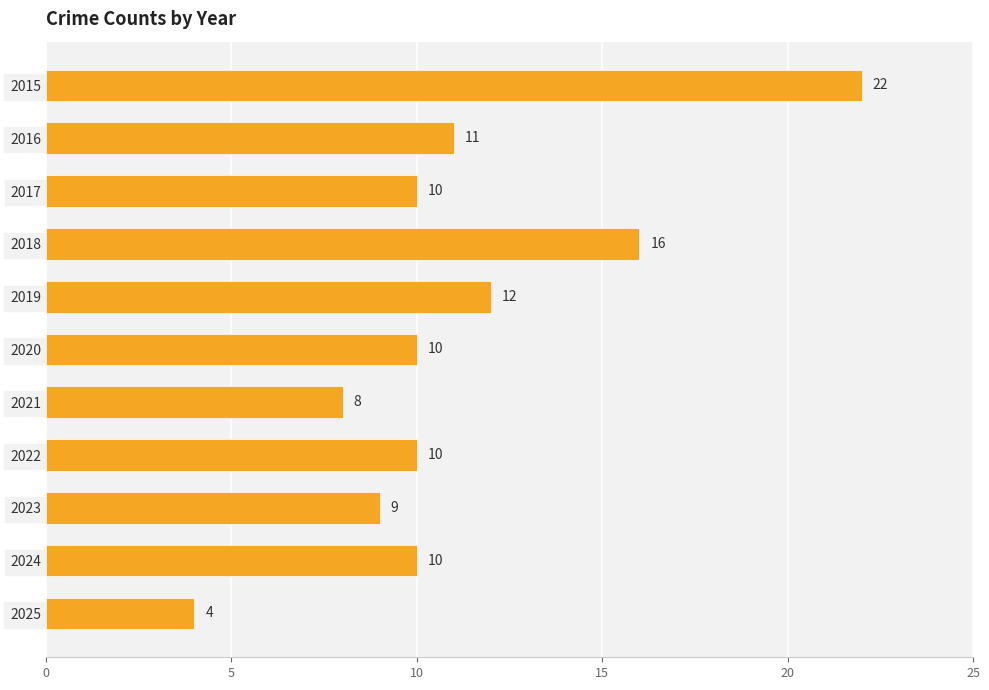

At which category does the chart reach its minimum across all series?

2025